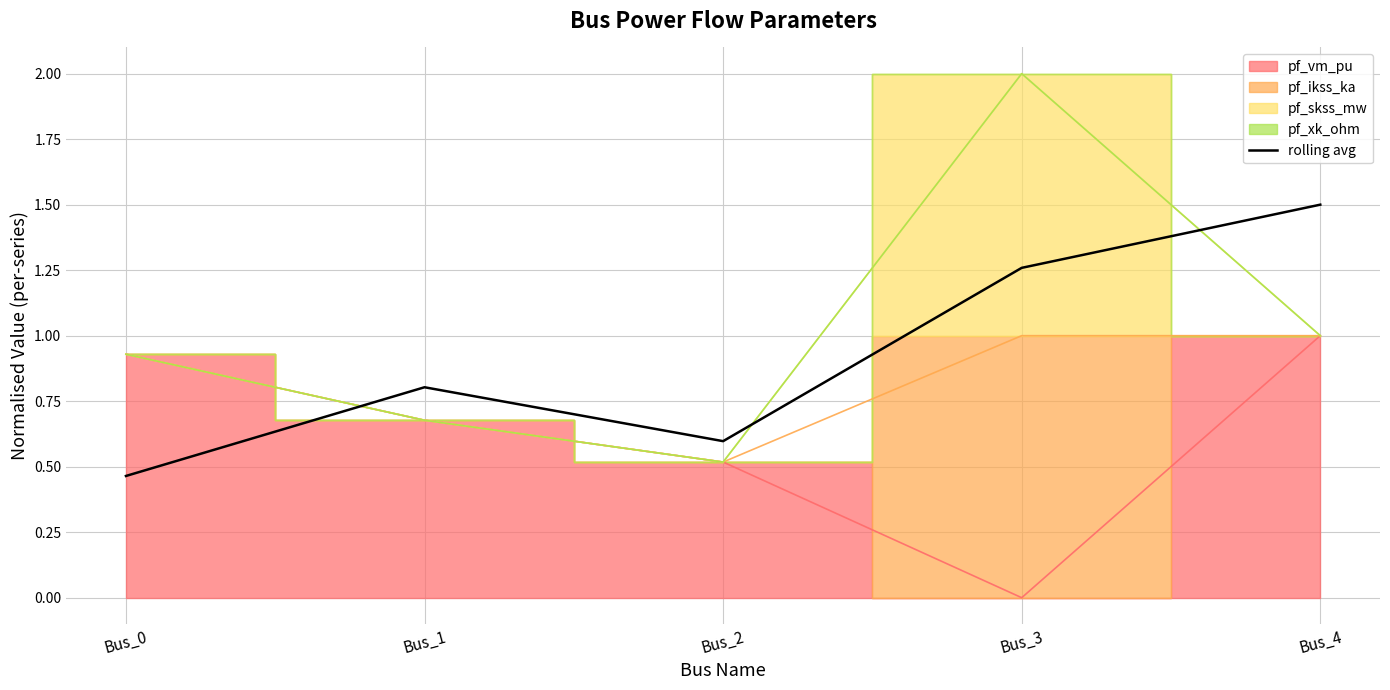

Reading left to right, list all the values displayed in this chart.

Bus_0=0.5	Bus_1=0.8	Bus_2=0.6	Bus_3=1.3	Bus_4=1.5